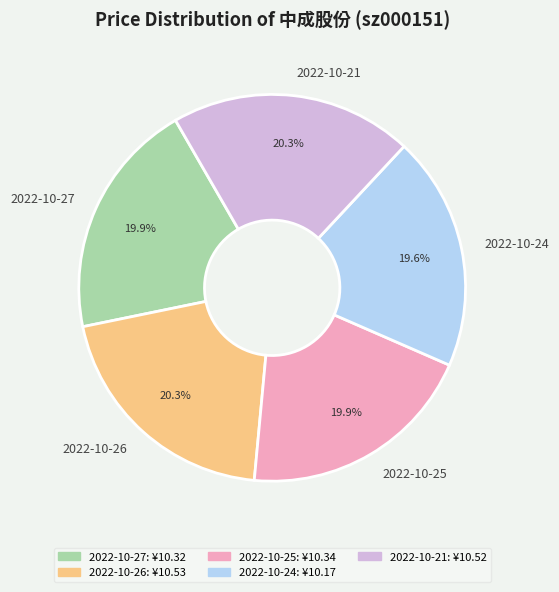

What is the ratio of the value at 2022-10-25 to the value at 2022-10-24?

1.0